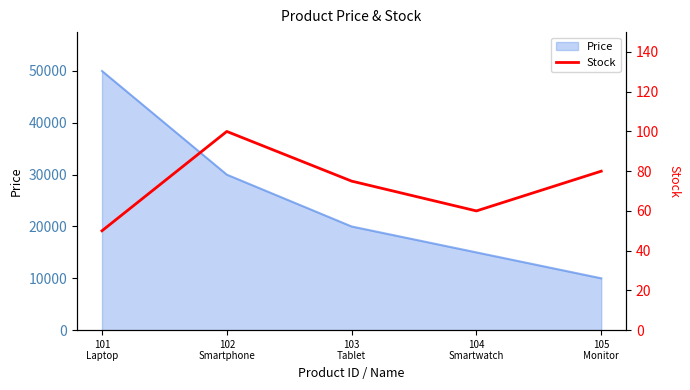

What is the highest value of the Price series?

50000